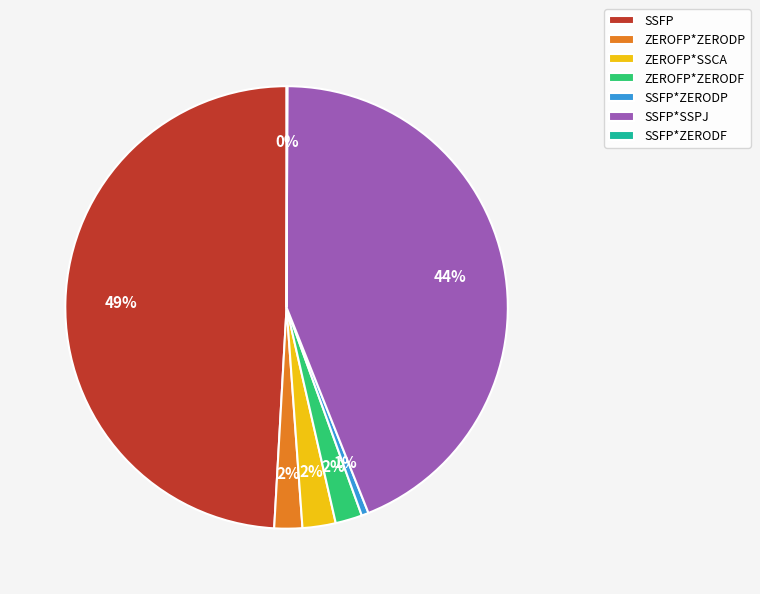

What is the largest slice in the pie chart?

SSFP